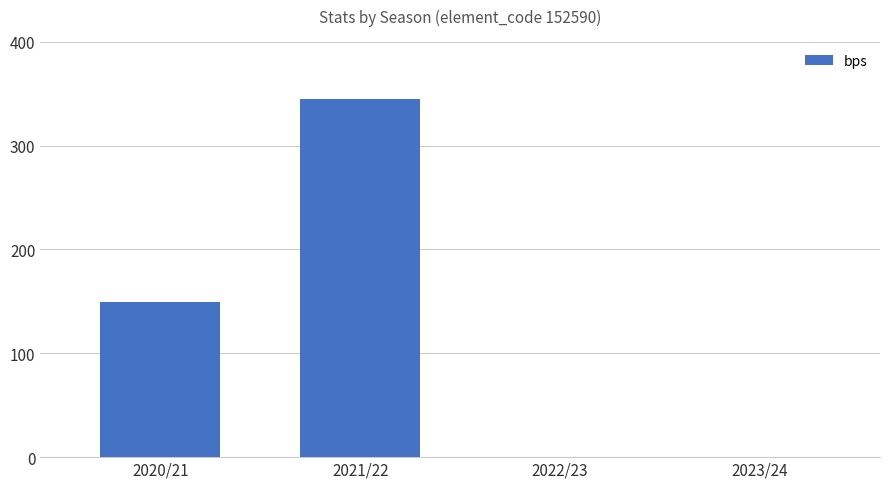

Reading right to left, list all the values displayed in this chart.

2023/24=0	2022/23=0	2021/22=345	2020/21=149